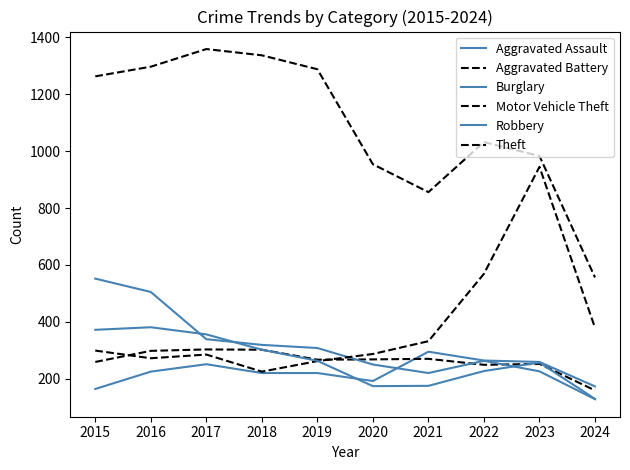

Reading left to right, transcribe all the data shown in this chart.

Aggravated Assault: 164	225	251	220	220	192	295	264	259	173
Aggravated Battery: 259	298	303	302	267	268	270	249	252	159
Burglary: 552	505	339	319	308	250	220	263	226	128
Motor Vehicle Theft: 299	272	285	225	262	287	332	569	945	379
Robbery: 372	381	356	302	263	174	175	227	257	129
Theft: 1263	1297	1359	1337	1288	954	856	1032	983	556